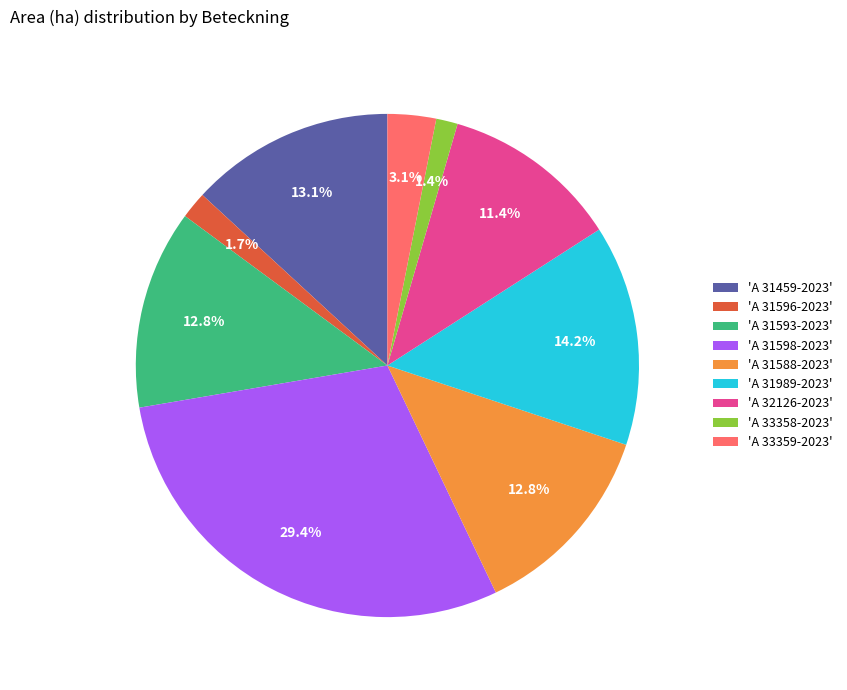

Which slice is the largest?

'A 31598-2023'